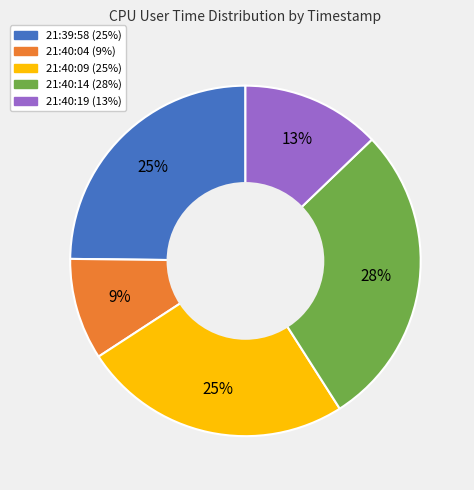

Count the number of slices in the pie.

5